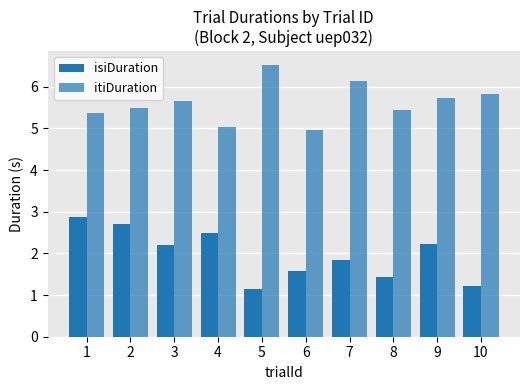

What is the minimum value for isiDuration?

1.1